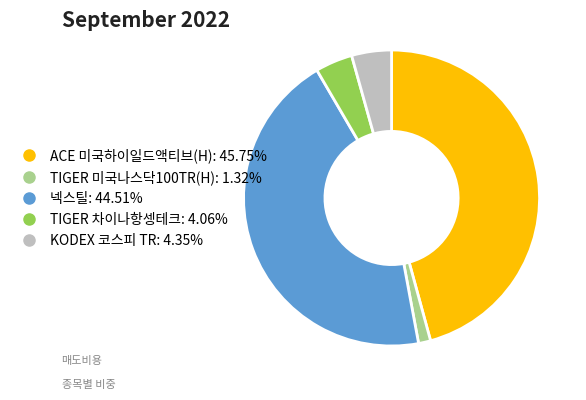

Does any single category account for the majority?

No